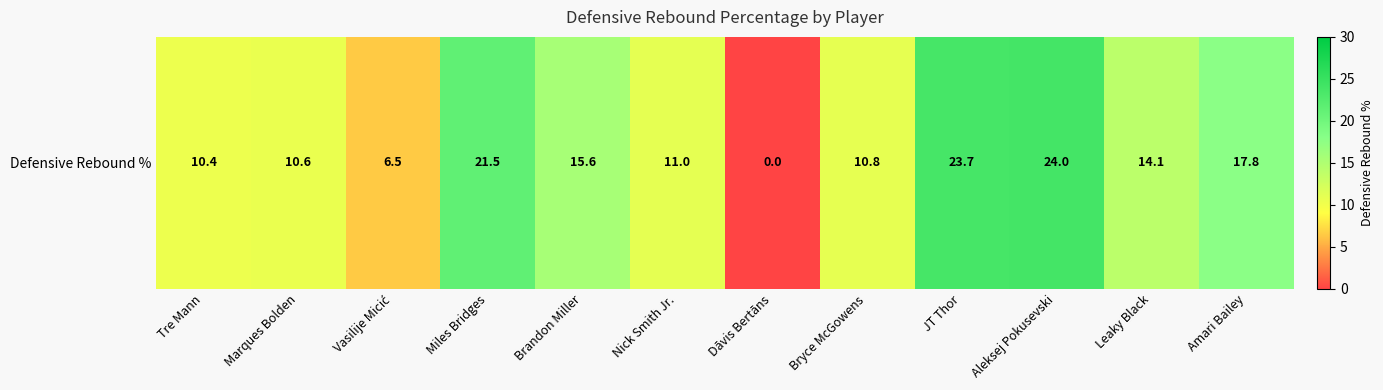

Reading left to right, transcribe all the data shown in this chart.

10.4	10.6	6.5	21.5	15.6	11.0	0.0	10.8	23.7	24.0	14.1	17.8